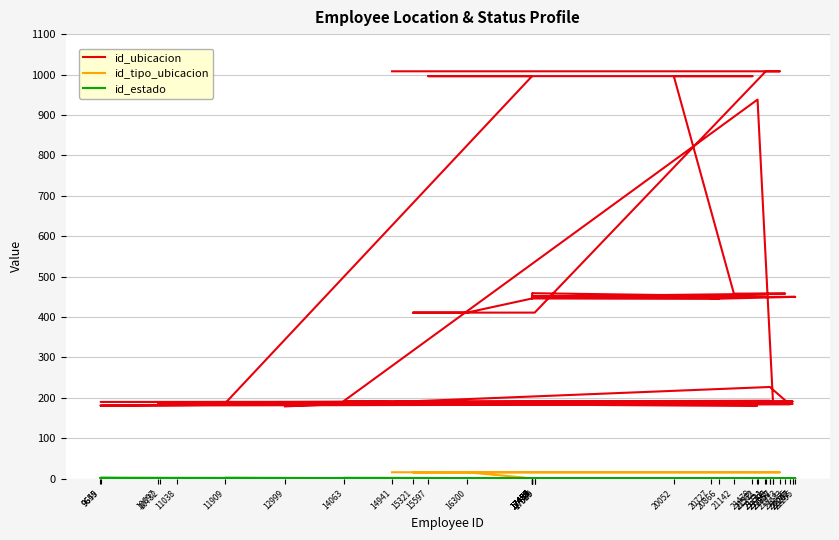

What is the label of the 28th point from the right?

22207